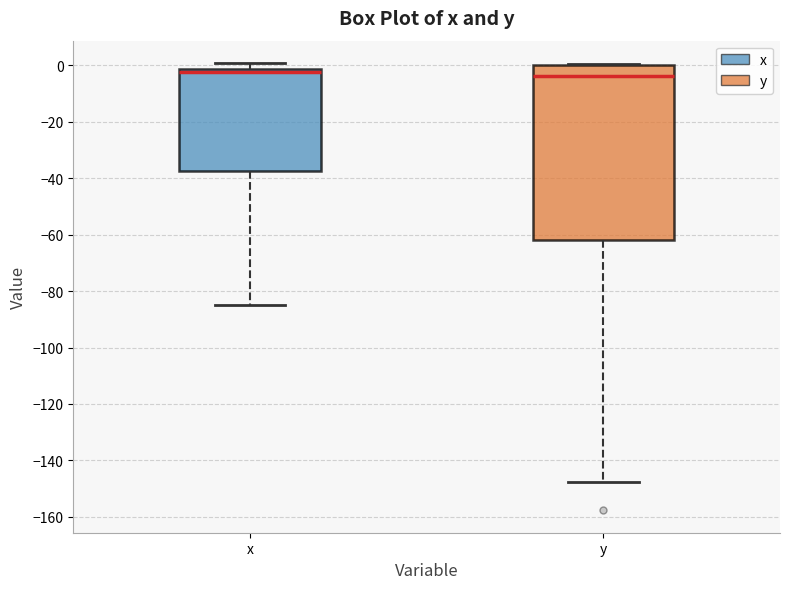

Which box is the tallest, from its lower edge to its upper edge?

y